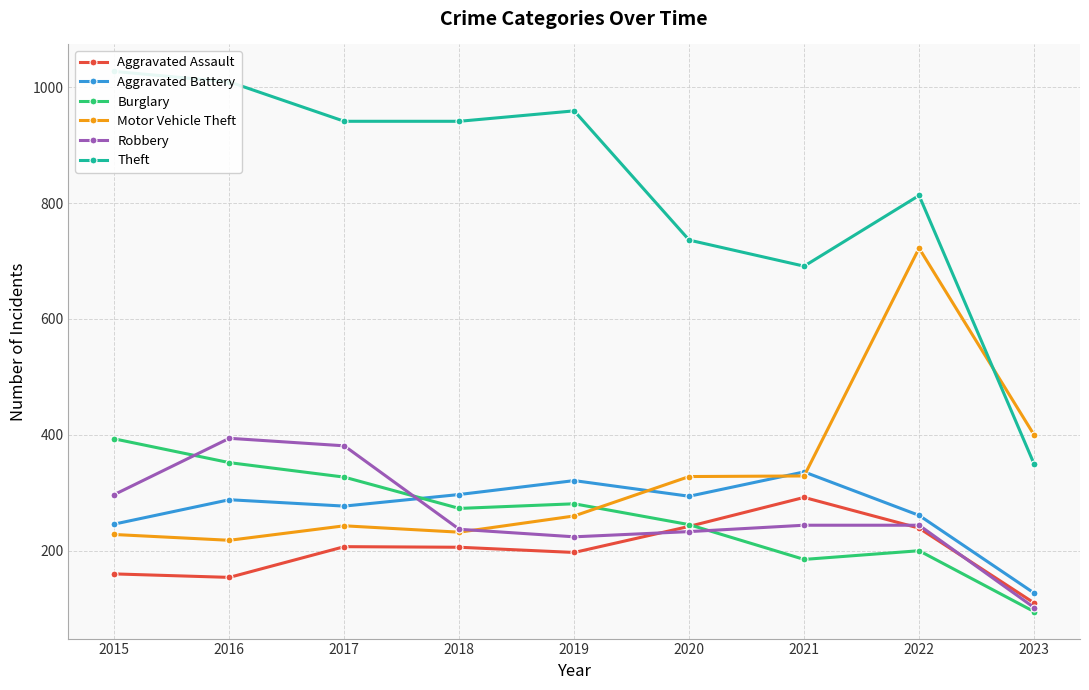

Which series changed the most between 2015 and 2021?

Theft